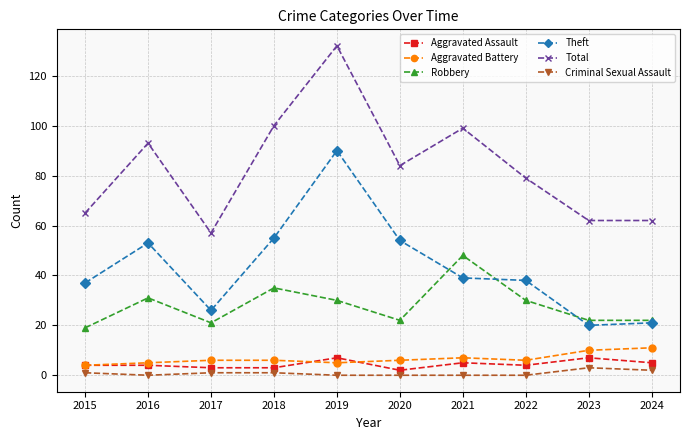

At how many categories does at least one series exceed 86?

4